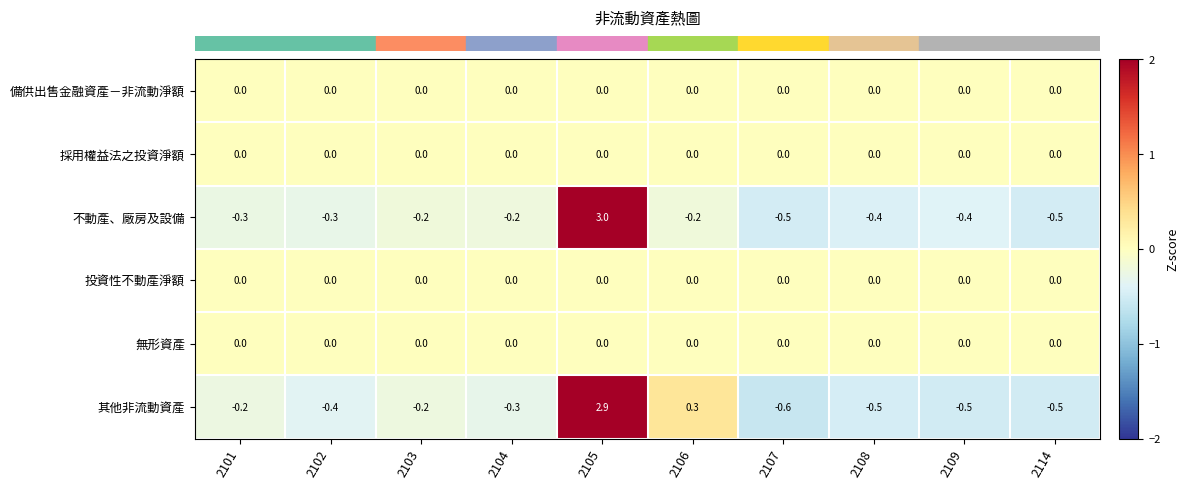

True or false: 其他非流動資產 has a value of -0.1 at 2104.

False